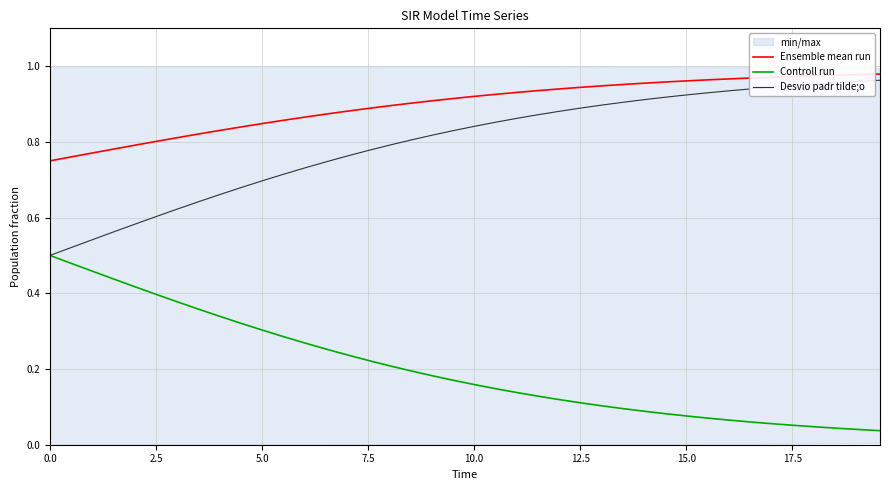

Is the value of Desvio padr tilde;o at 20 greater than the value of Ensemble mean run at 2.5?

Yes